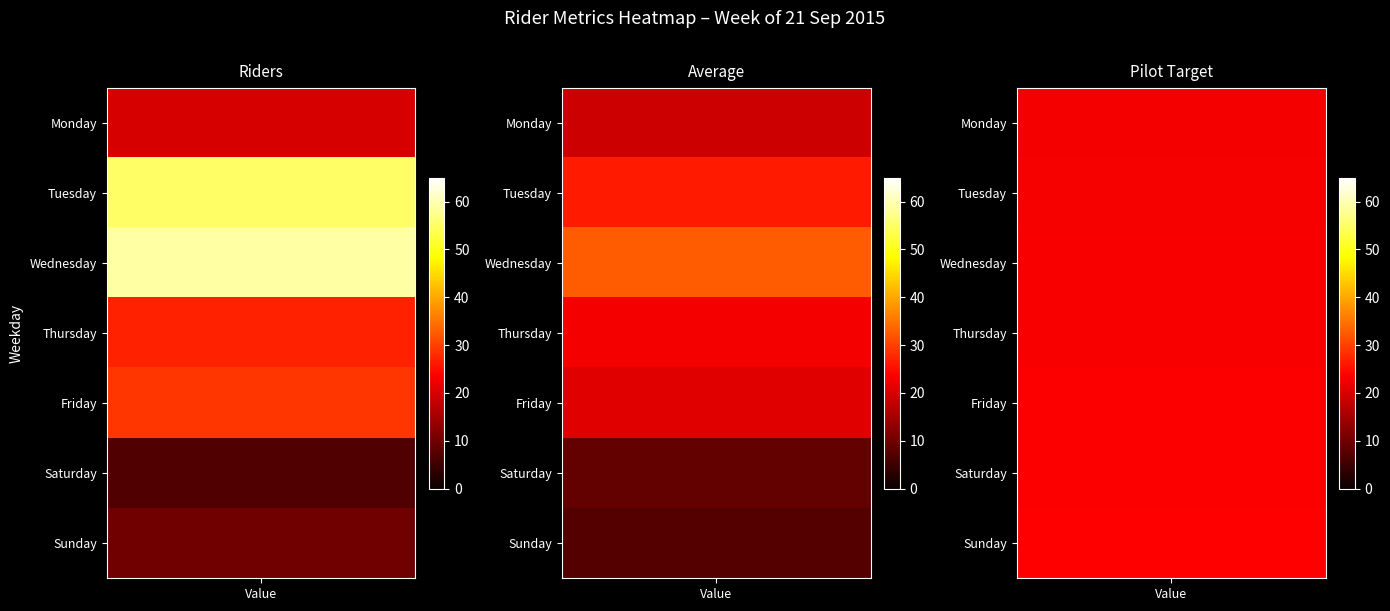

Between Wednesday and Thursday, which series saw the biggest shift?

Riders